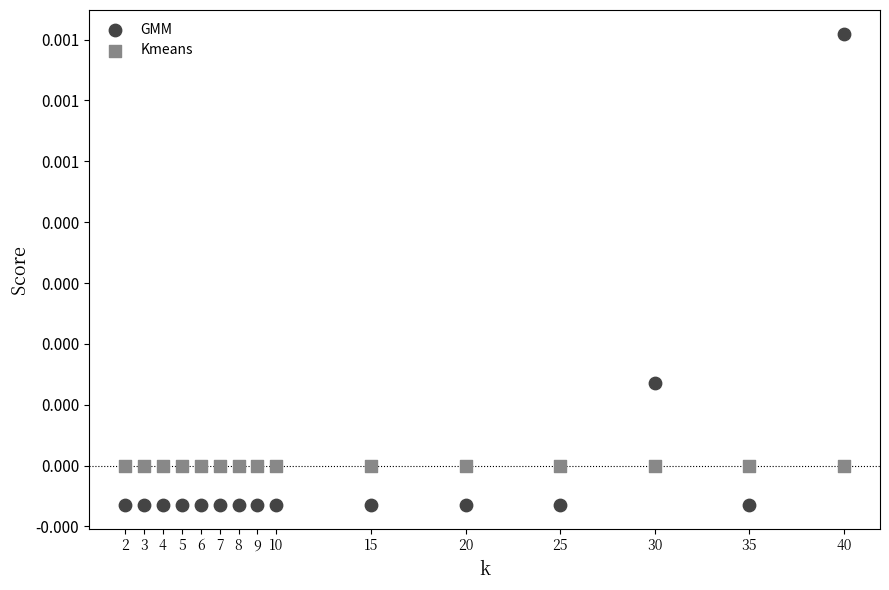

Which series reaches the maximum Y coordinate?

GMM